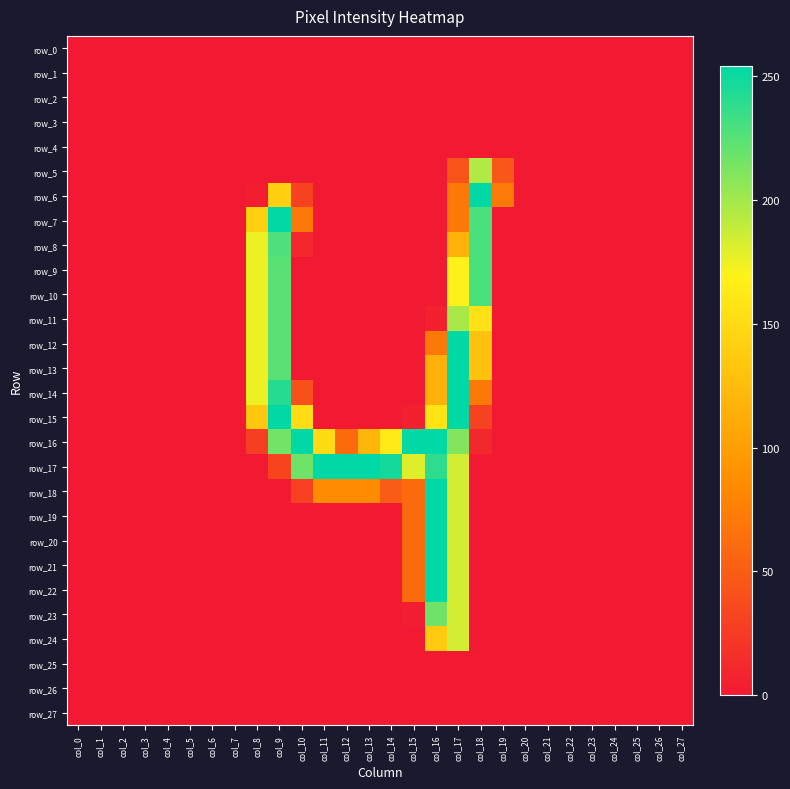

At how many categories does at least one series exceed 51?

12